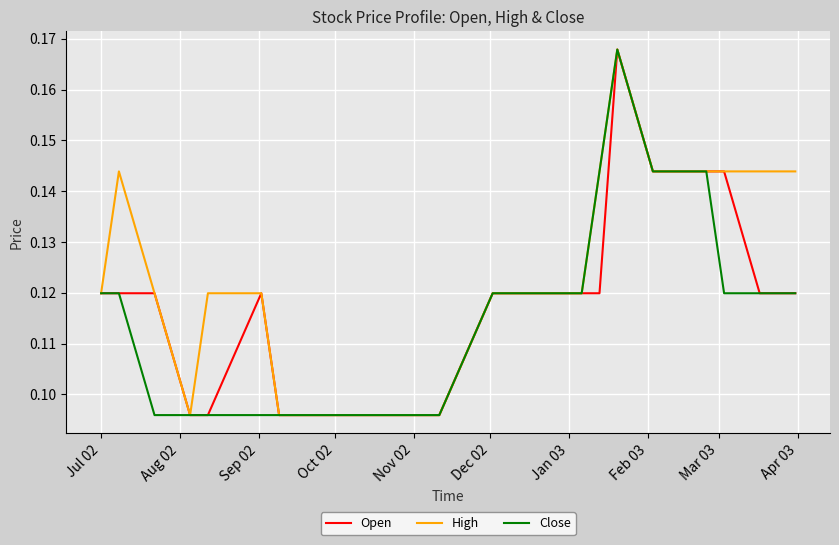

Rank the series by their average value, from lowest to highest.

Close, Open, High